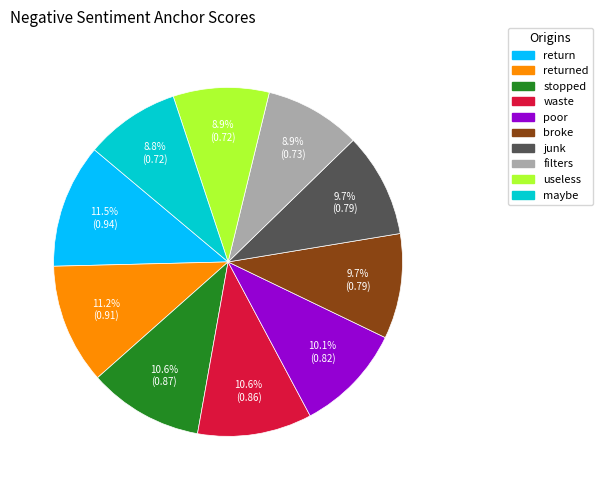

Does any single category account for the majority?

No